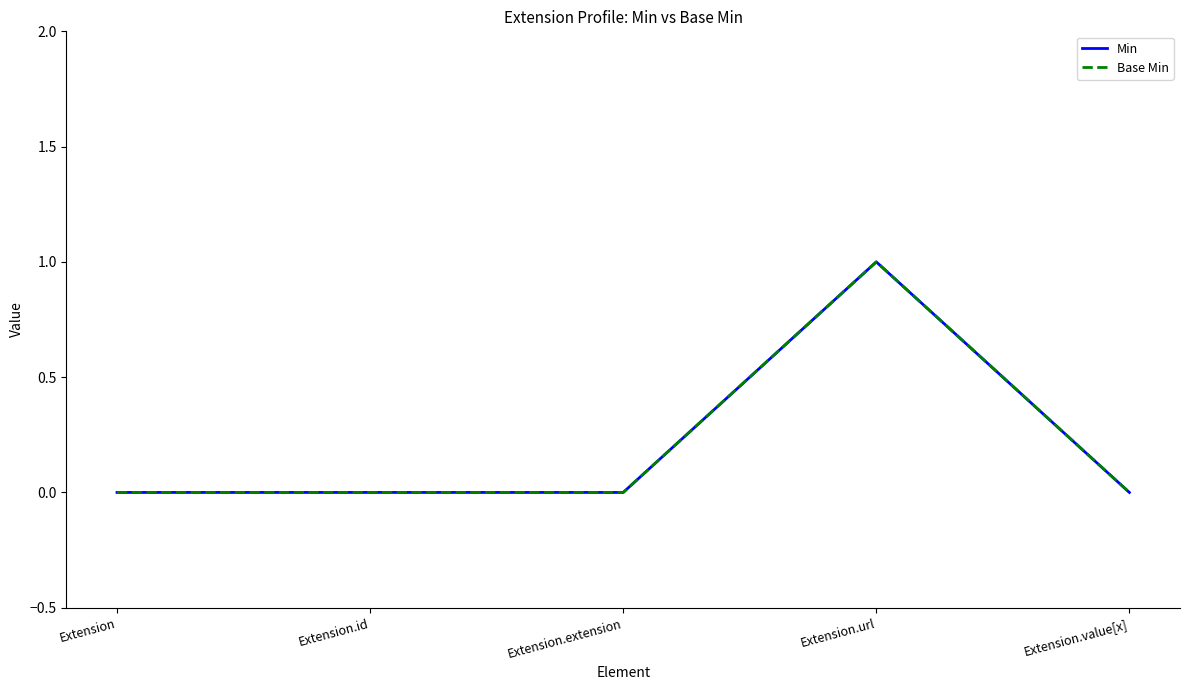

Is this an area chart (filled region under the line)?

No